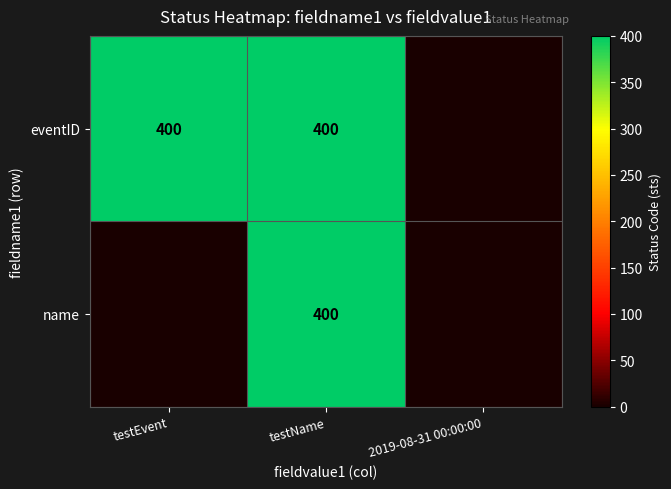

The value of name at testName is 207. True or false?

False